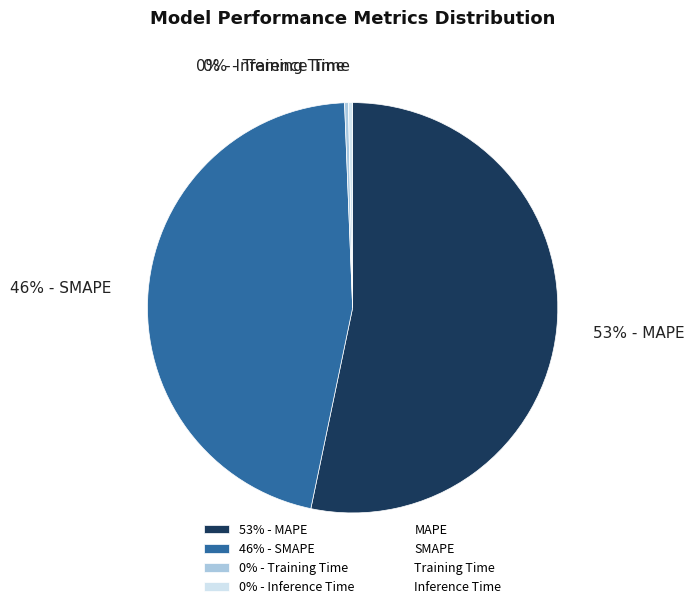

Is 0% - Training Time the majority of the pie?

No